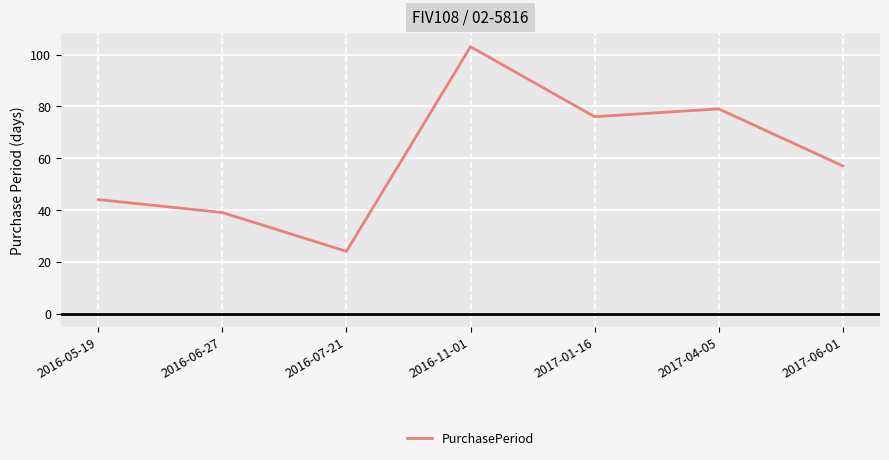

How many lines are shown in the chart?

1